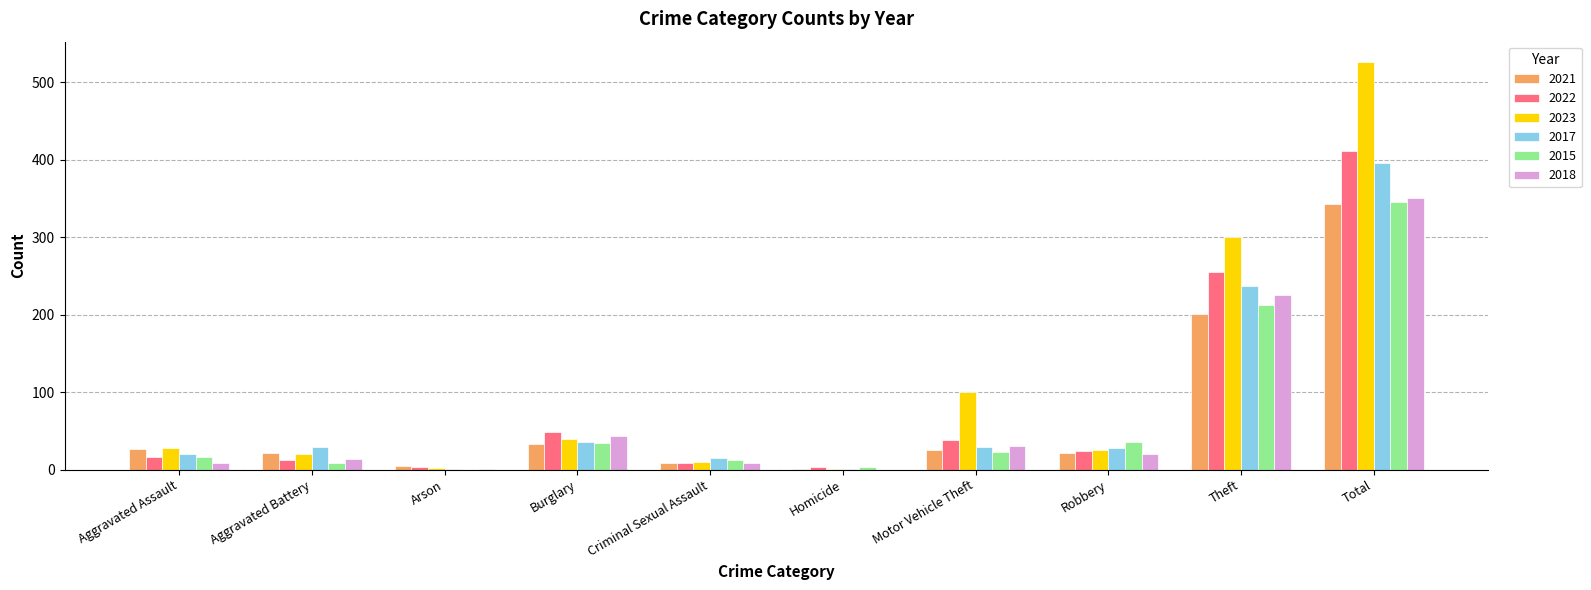

True or false: 2017 has a value of 178 at Total.

False